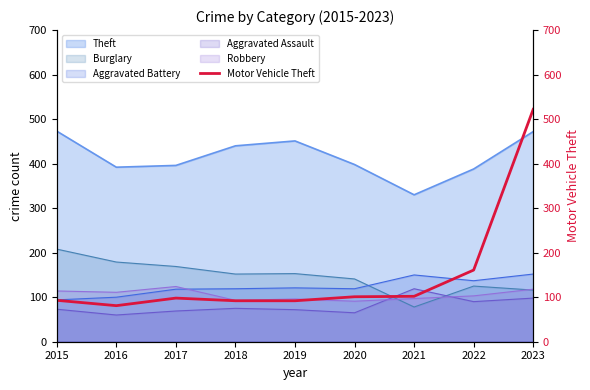

The value at 2019 is 37. True or false?

False